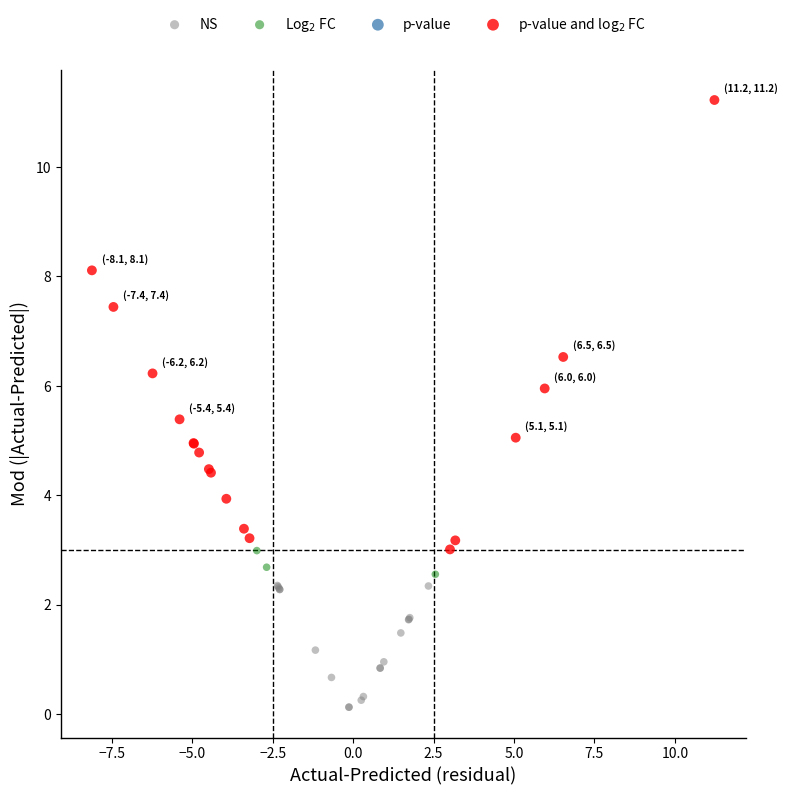

Which series reaches the minimum Y coordinate?

NS